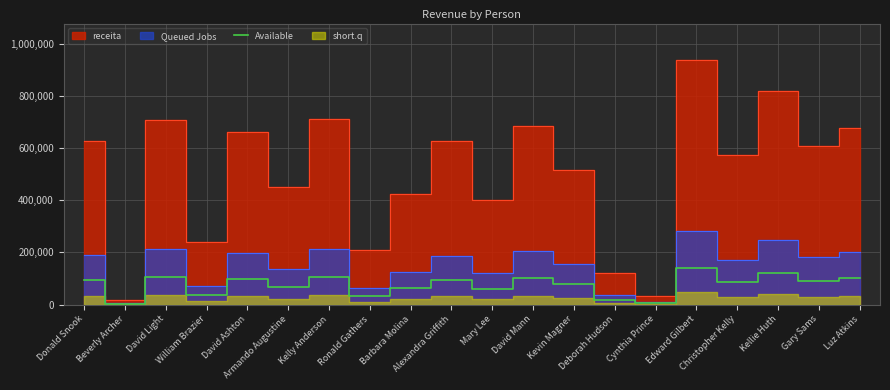

List the labels in order of value, largest first.

Edward Gilbert, Kellie Huth, Kelly Anderson, David Light, David Mann, Luz Atkins, David Ashton, Donald Snook, Alexandra Griffith, Gary Sams, Christopher Kelly, Kevin Magner, Armando Augustine, Barbara Molina, Mary Lee, William Brazier, Ronald Gathers, Deborah Hudson, Cynthia Prince, Beverly Archer